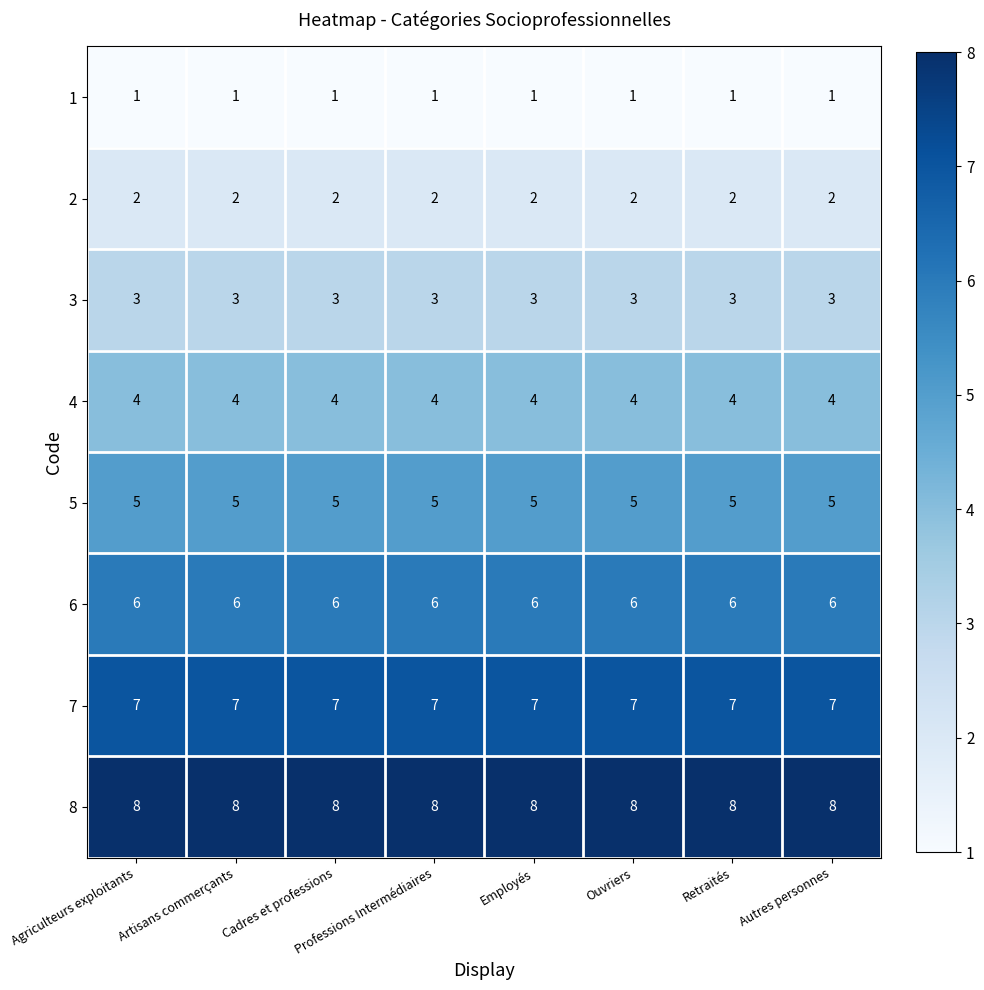

What is the sum of all 4 values?

32